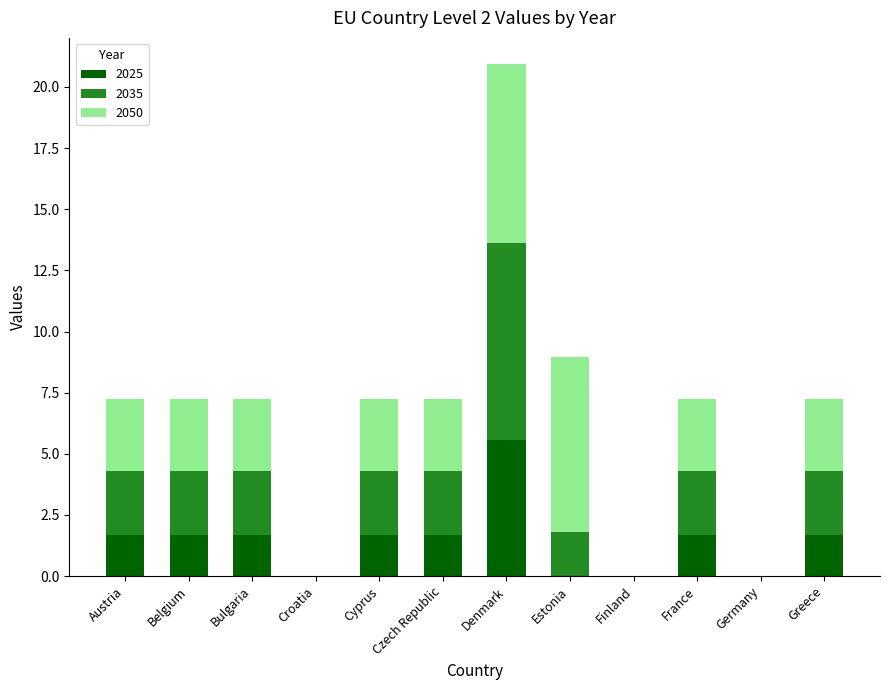

Where does the 2025 series first go above 1?

Austria